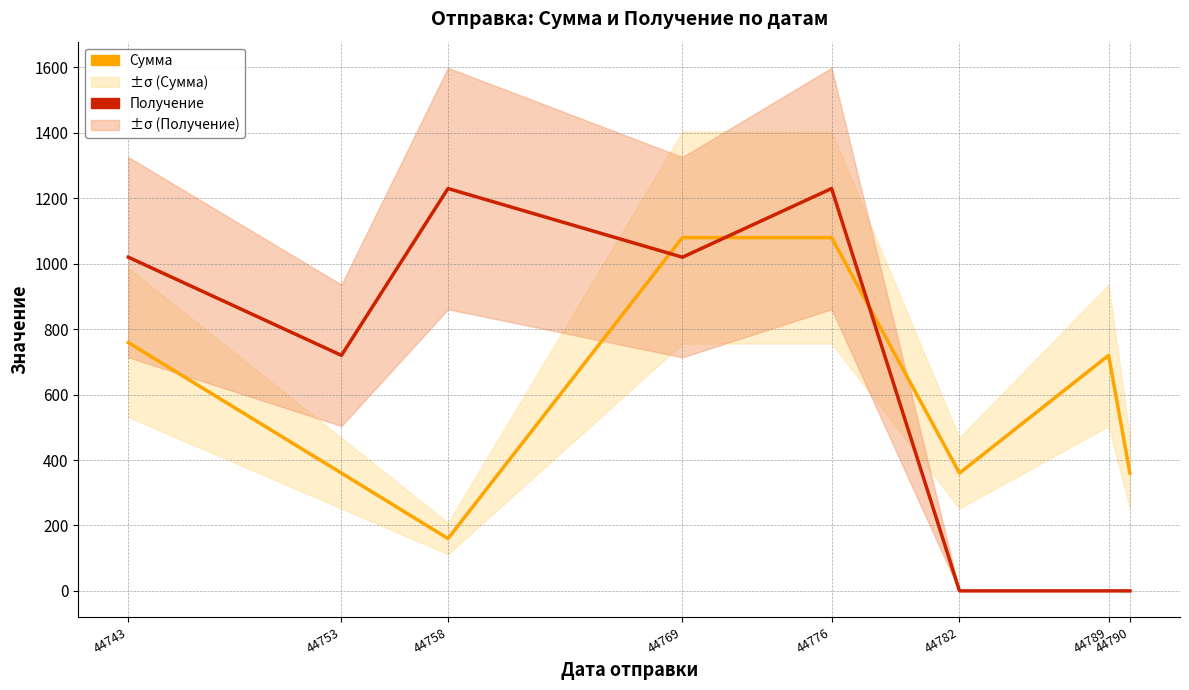

How many values in the Получение (дни от нач.) series exceed 1020?

2